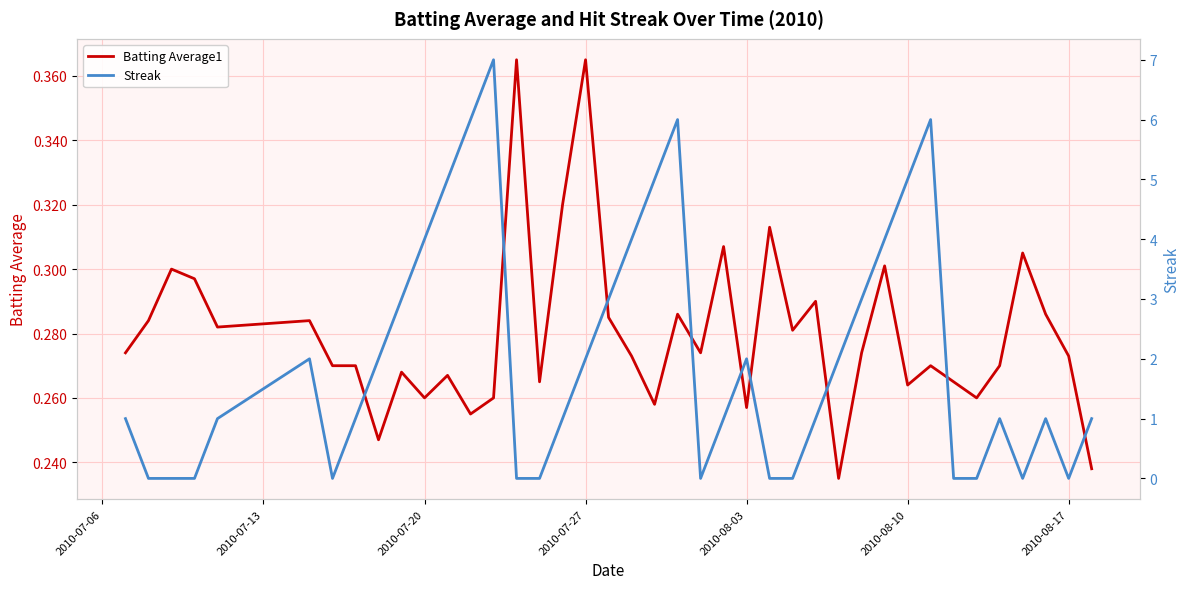

Which series has the largest total across all categories?

Streak